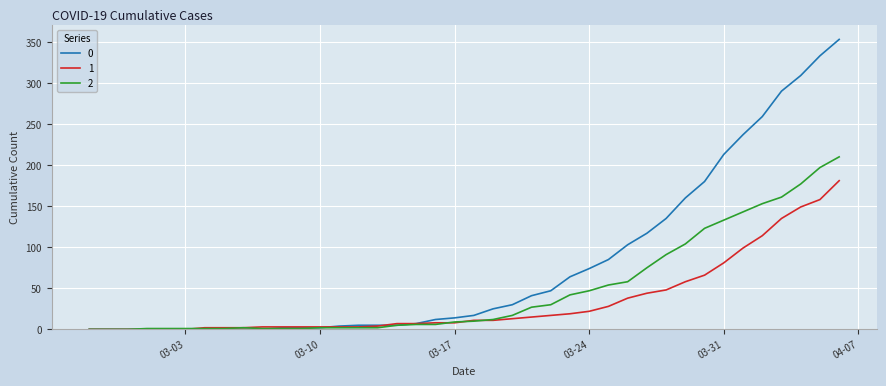

List the series in order of their overall mean, highest first.

0, 2, 1